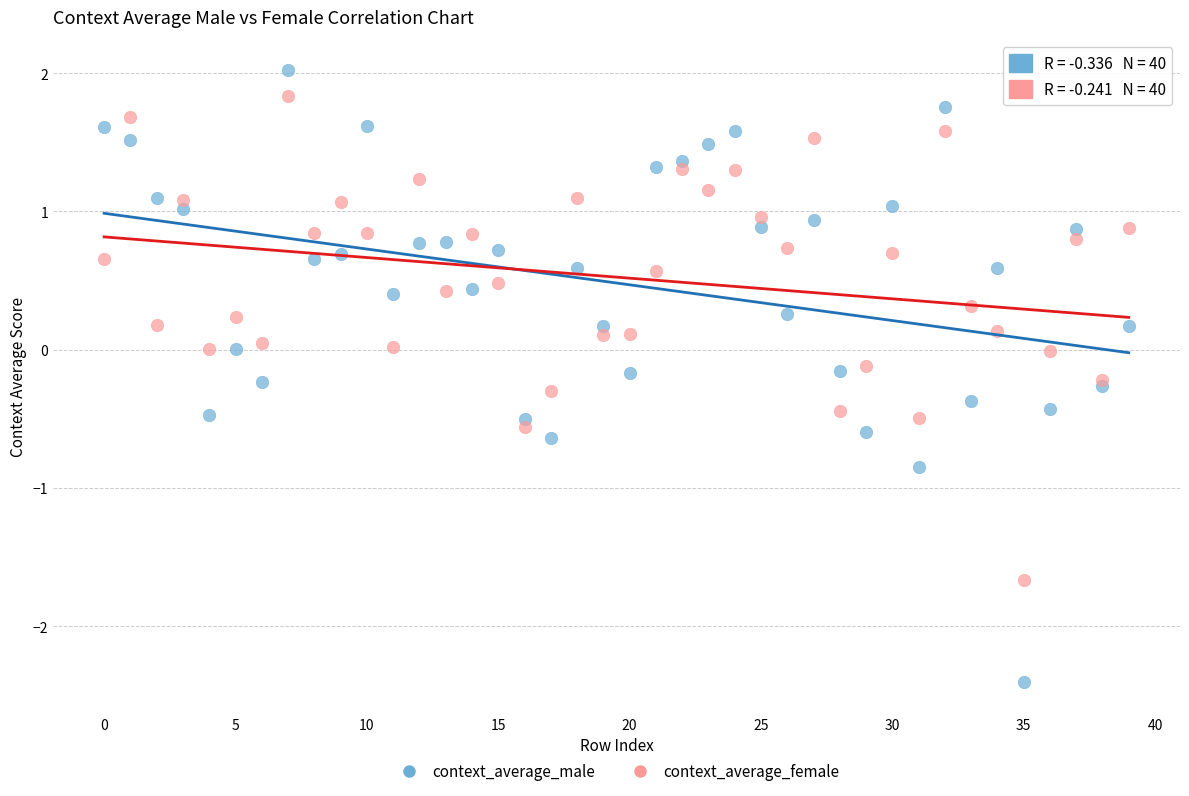

Which series reaches the minimum Y coordinate?

context_average_male